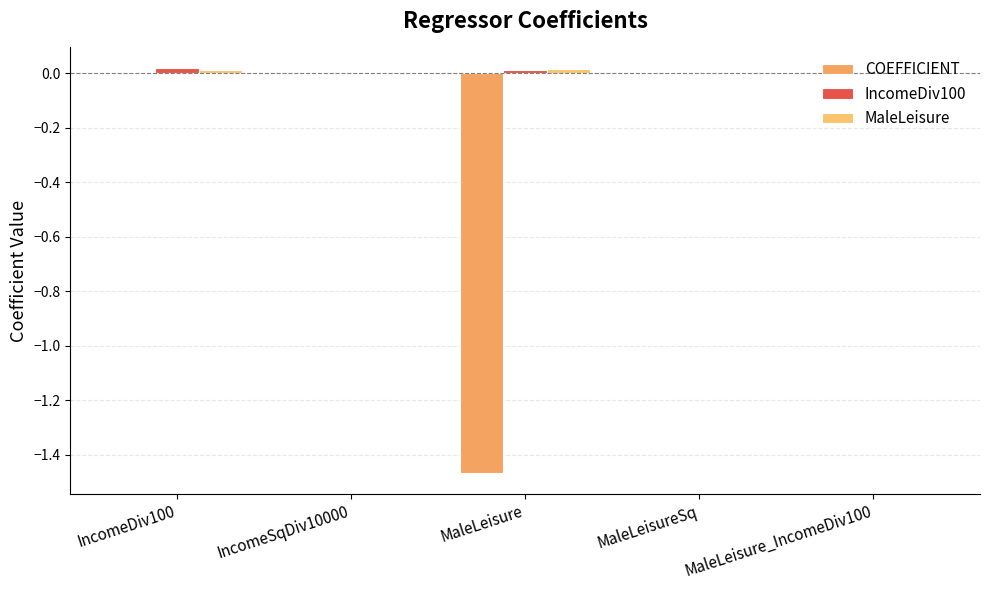

Is it true that IncomeDiv100 equals -0.0 at IncomeSqDiv10000?

True